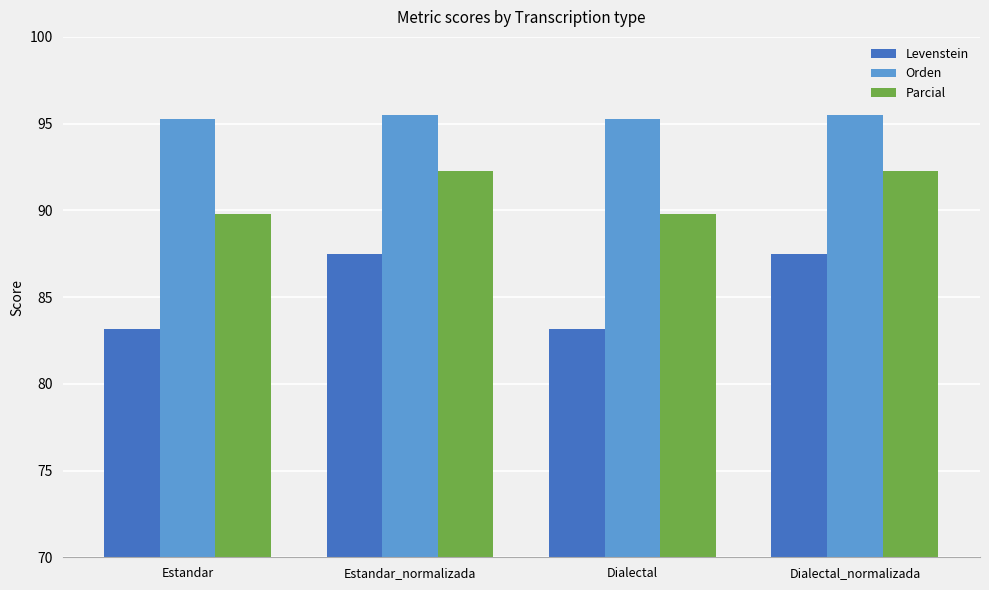

Reading right to left, list all the values displayed in this chart.

Levenstein: 87.5	83.2	87.5	83.2
Orden: 95.5	95.3	95.5	95.3
Parcial: 92.3	89.8	92.3	89.8